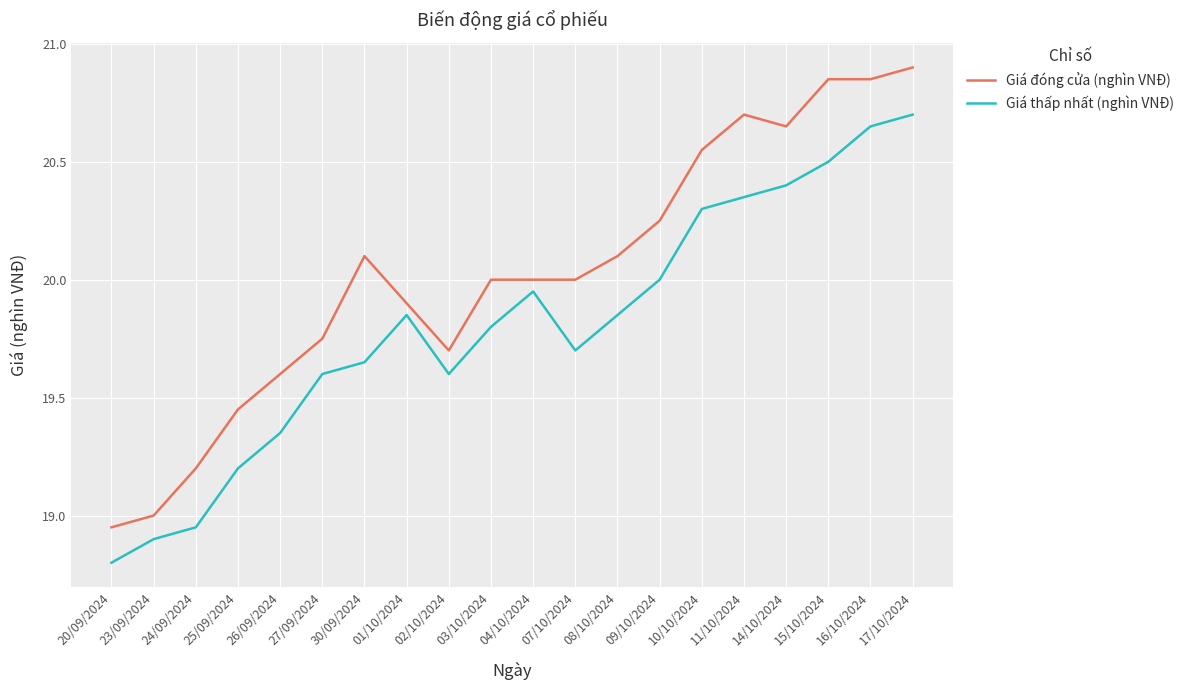

What is the difference between the maximum and second lowest values in the Giá đóng cửa (nghìn VNĐ) series?

1.9